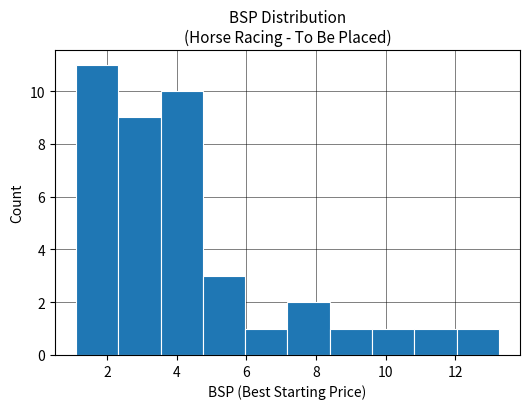

Reading left to right, transcribe this chart: for each bar, give the range it covers on the x-axis and its height. Neither the bar edges nor the heights are printed on the chart, so give them approximately, as read against the axes.

1.2 to 2.4: 11
2.4 to 3.6: 9
3.6 to 4.8: 10
4.8 to 6.0: 3
6.0 to 7.2: 1
7.2 to 8.4: 2
8.4 to 9.6: 1
9.6 to 10.8: 1
10.8 to 12.0: 1
12.0 to 13.2: 1